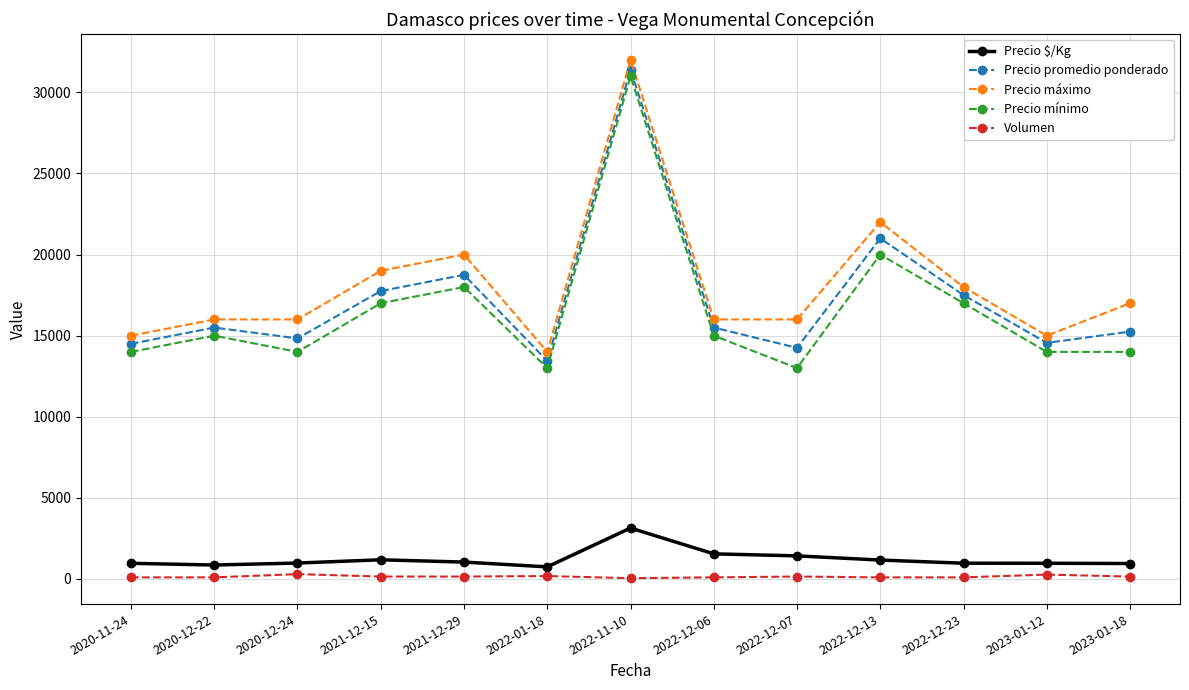

Is it true that Precio máximo equals 18000 at 2022-12-23?

True